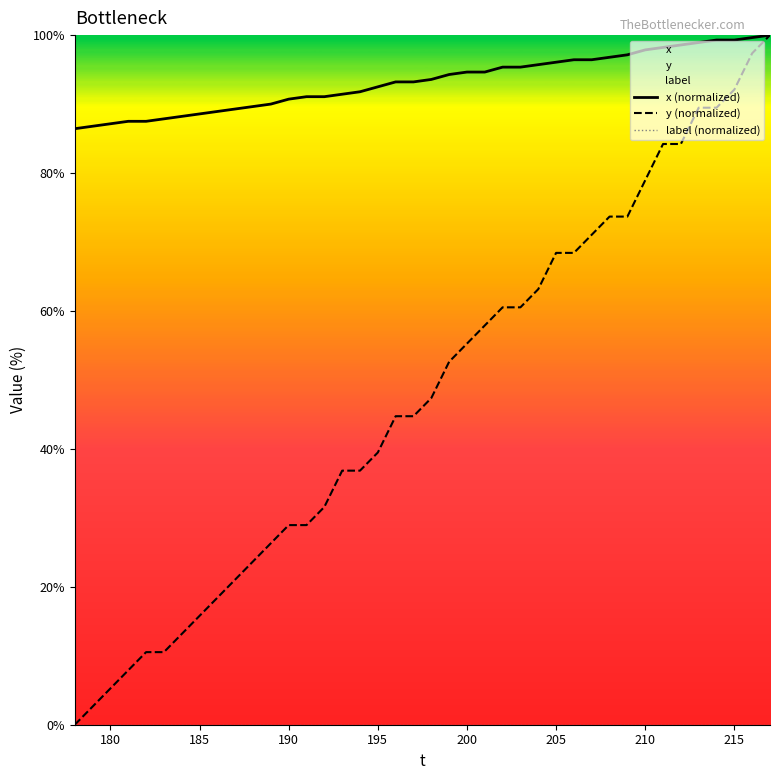

Rank the series by their average value, from lowest to highest.

label (normalized), y (normalized), x (normalized)